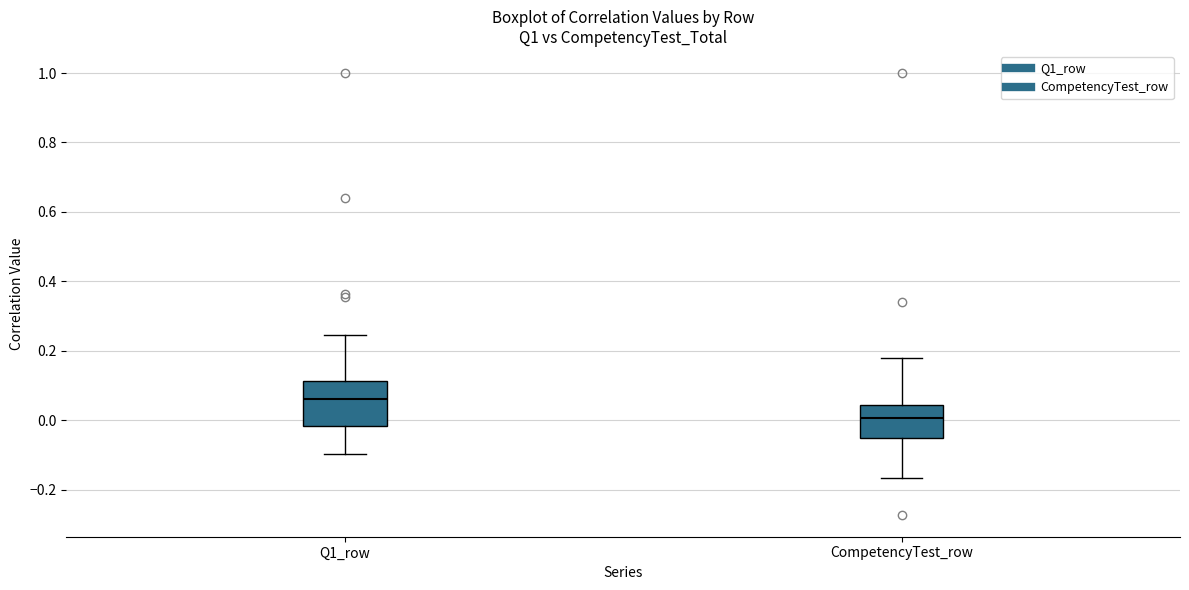

Reading left to right, read every box against the y-axis: the position of its median line, the range the box covers, and the ends of its whiskers. The values are not printed on the chart, so give them approximately, as read against the axis.

Q1_row: median 0.06, box -0.02 to 0.12, whiskers -0.10 to 0.24
CompetencyTest_row: median 0.00, box -0.06 to 0.04, whiskers -0.16 to 0.18